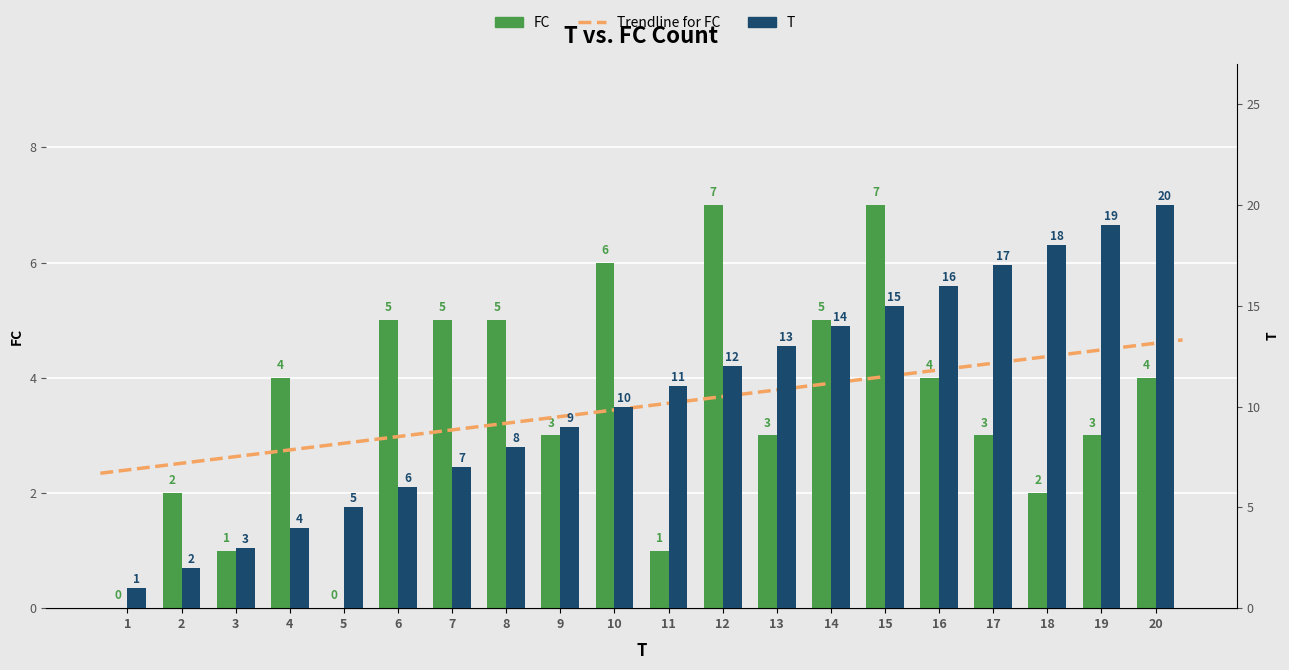

True or false: FC has a value of 5 at 17.

False